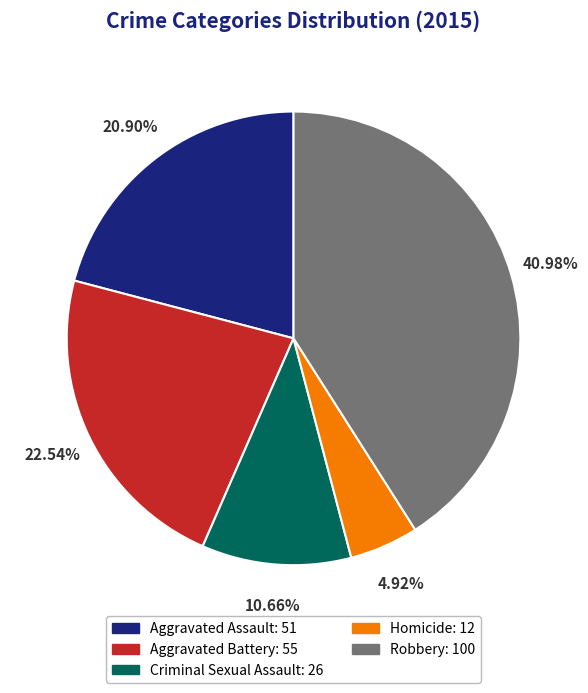

What percentage is the Homicide slice, to the nearest percent?

5%